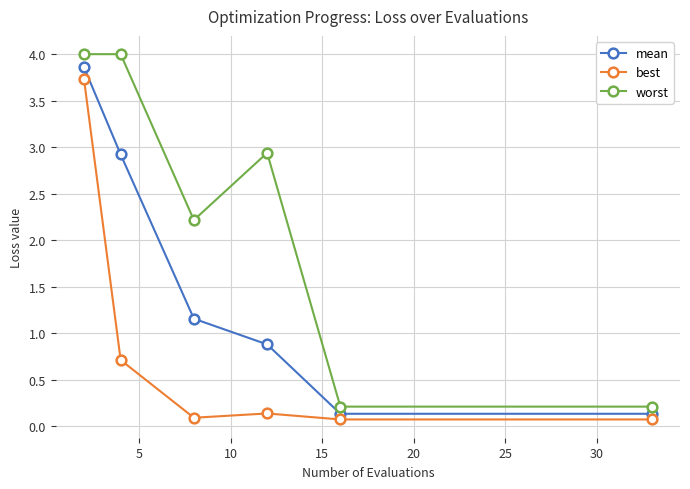

True or false: mean has more than 2 interior local peaks.

False